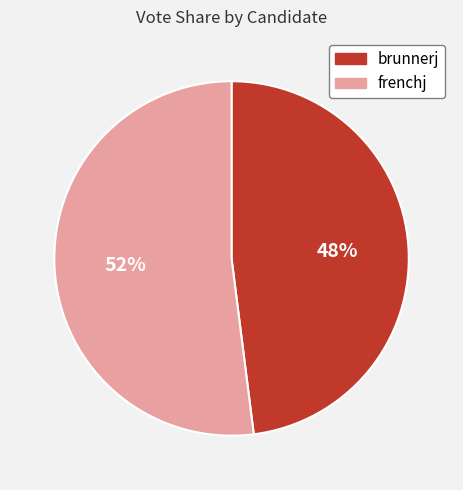

Rank the categories by value from lowest to highest.

brunnerj, frenchj